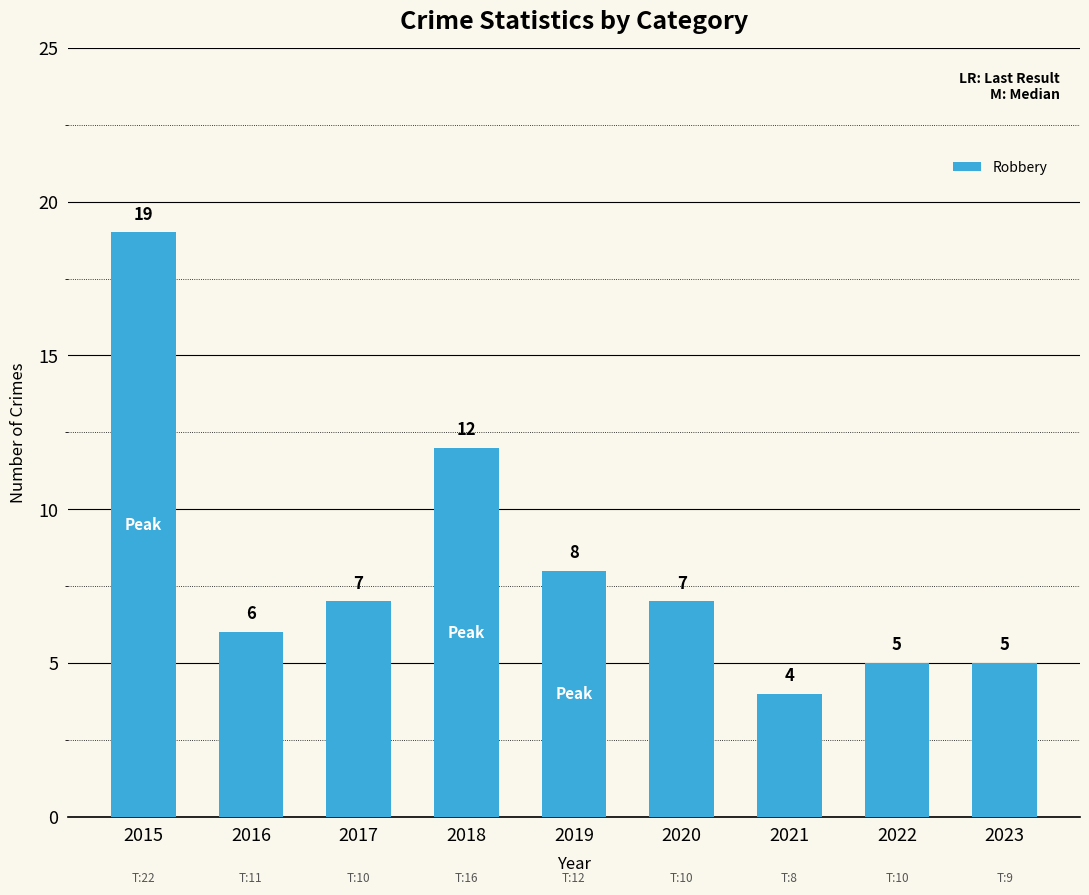

What is the value of the 8th bar from the left?

5